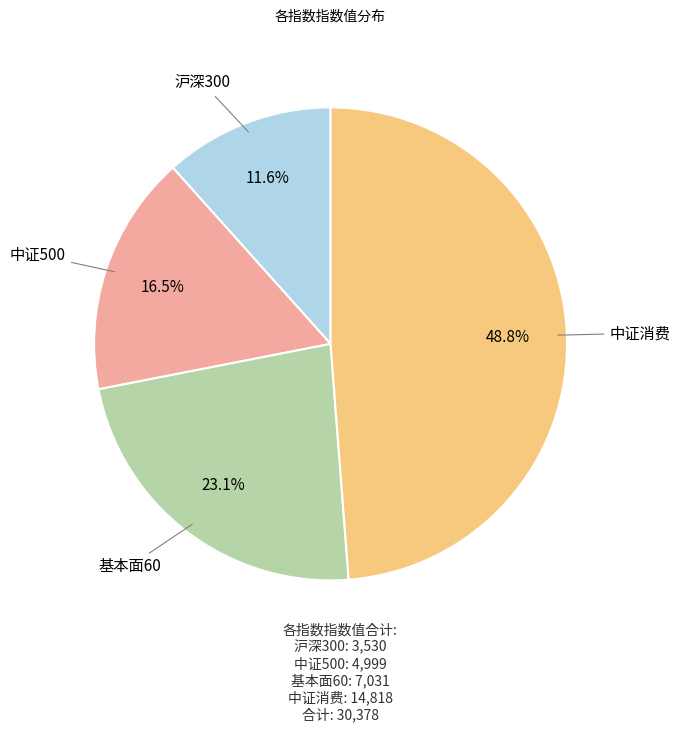

Does any single category account for the majority?

No